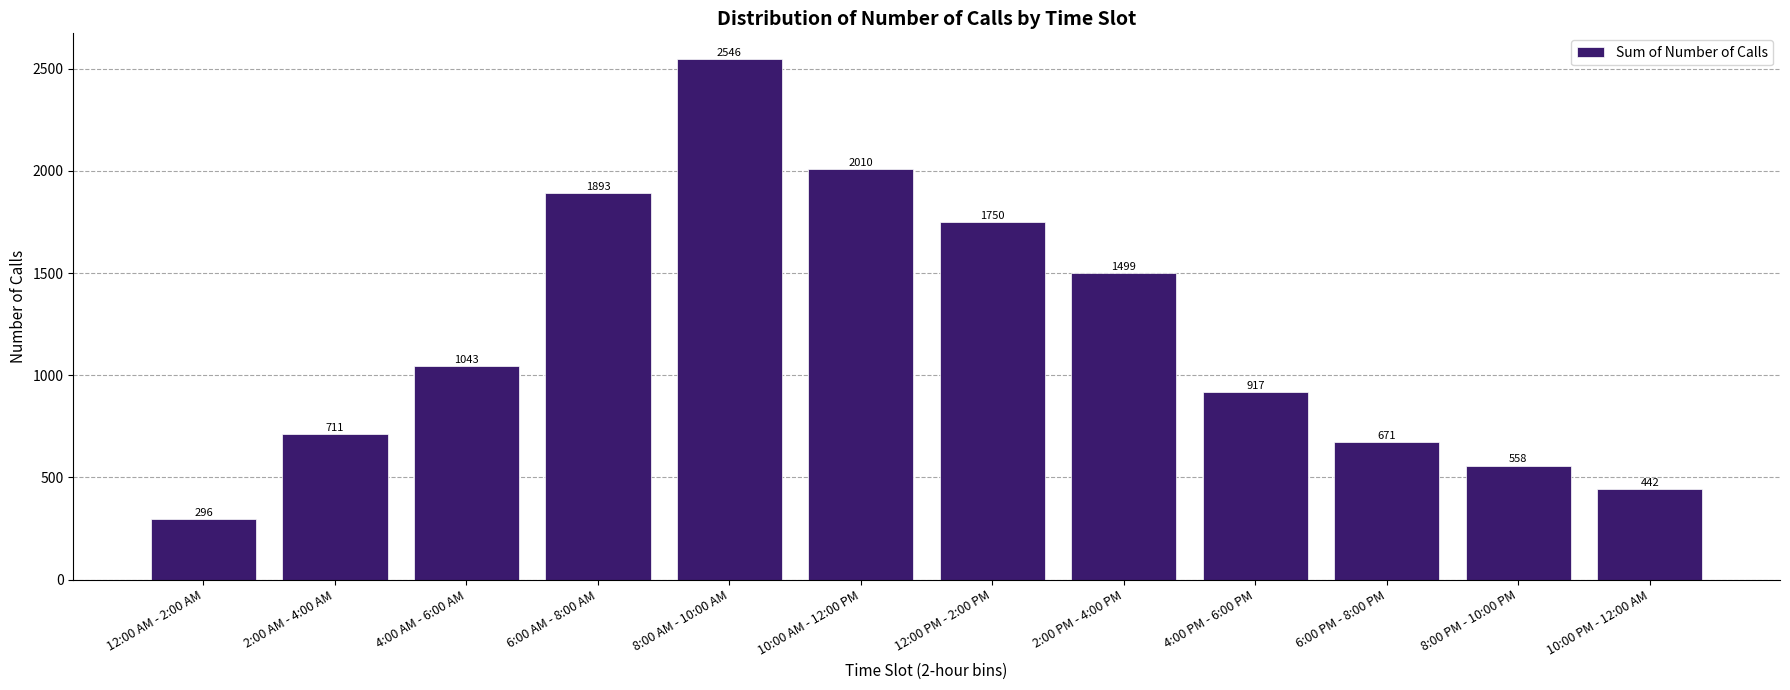

Reading right to left, what are all the values shown in this chart?

442	558	671	917	1499	1750	2010	2546	1893	1043	711	296